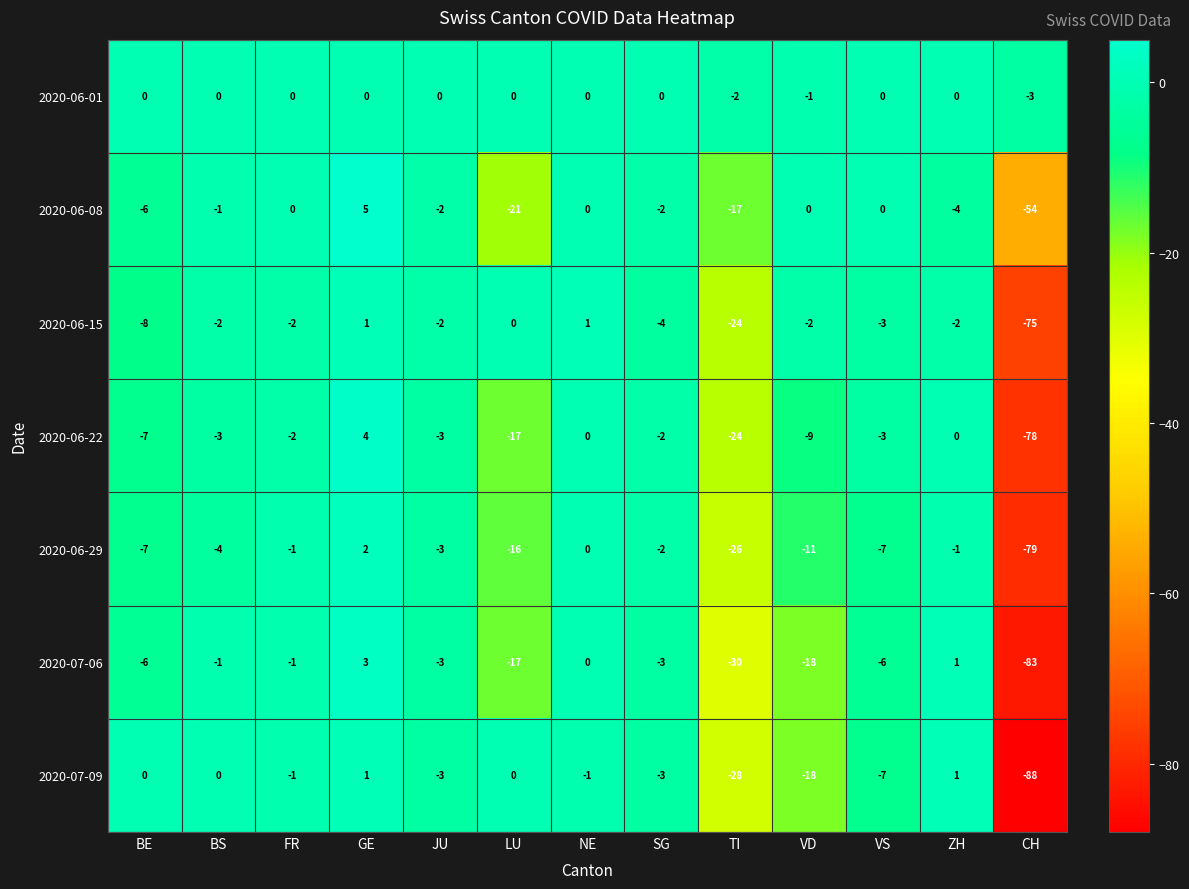

What is the difference between the maximum and minimum values in the 2020-06-22 series?

82